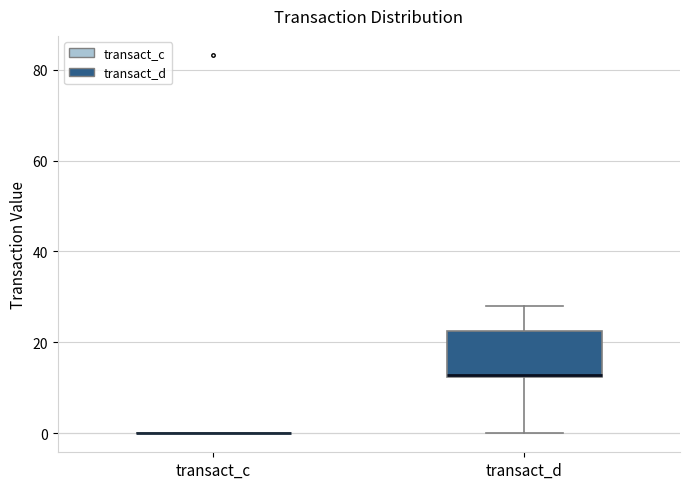

Reading left to right, transcribe this box plot: for each box, give where its median line is, the range the box spans, and where its two whiskers end, as read against the y-axis. The values are not printed on the chart, so give them approximately, as read against the axis.

transact_c: box collapsed to a line at 0, whiskers 0 to 0
transact_d: median 12 (drawn on the box's lower edge), box 12 to 22, whiskers 0 to 28